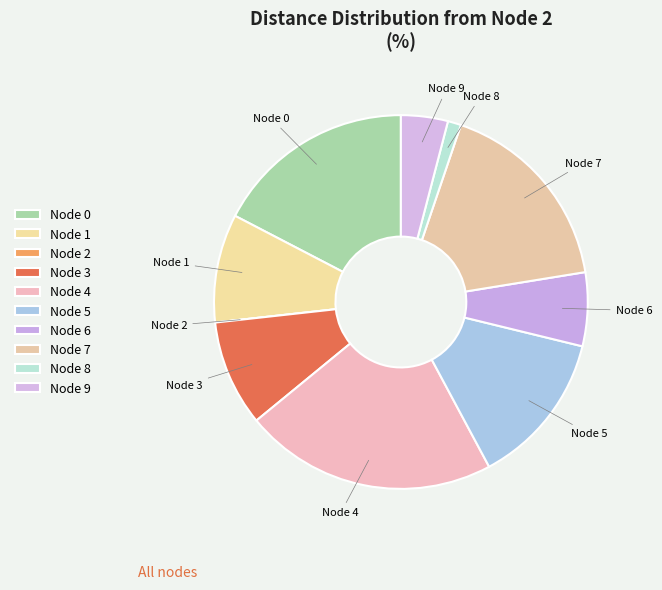

Which slice is the largest?

4